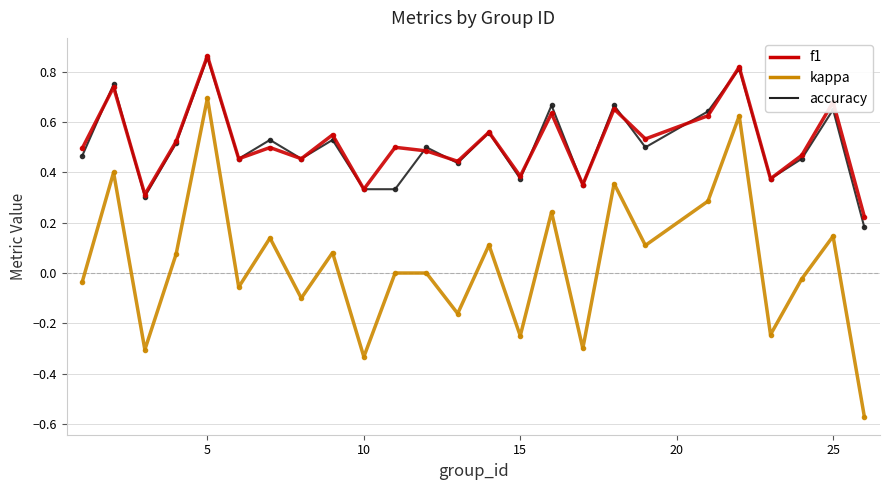

True or false: accuracy and kappa intersect in this chart.

False